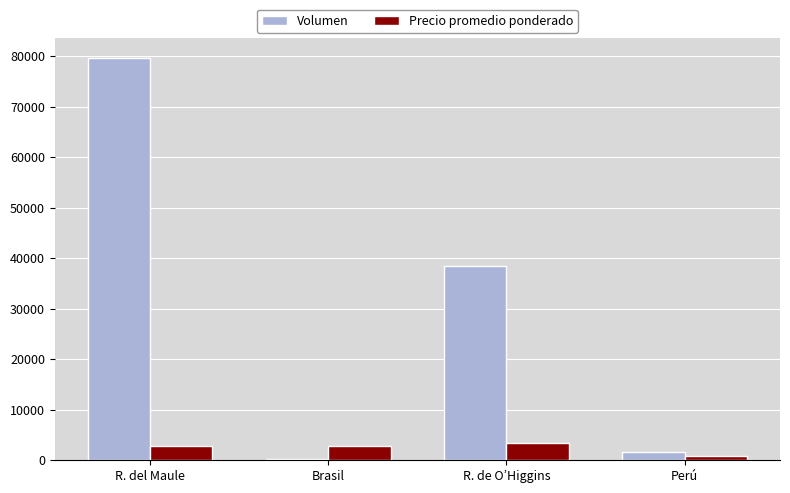

What is the highest value of the Volumen series?

79700